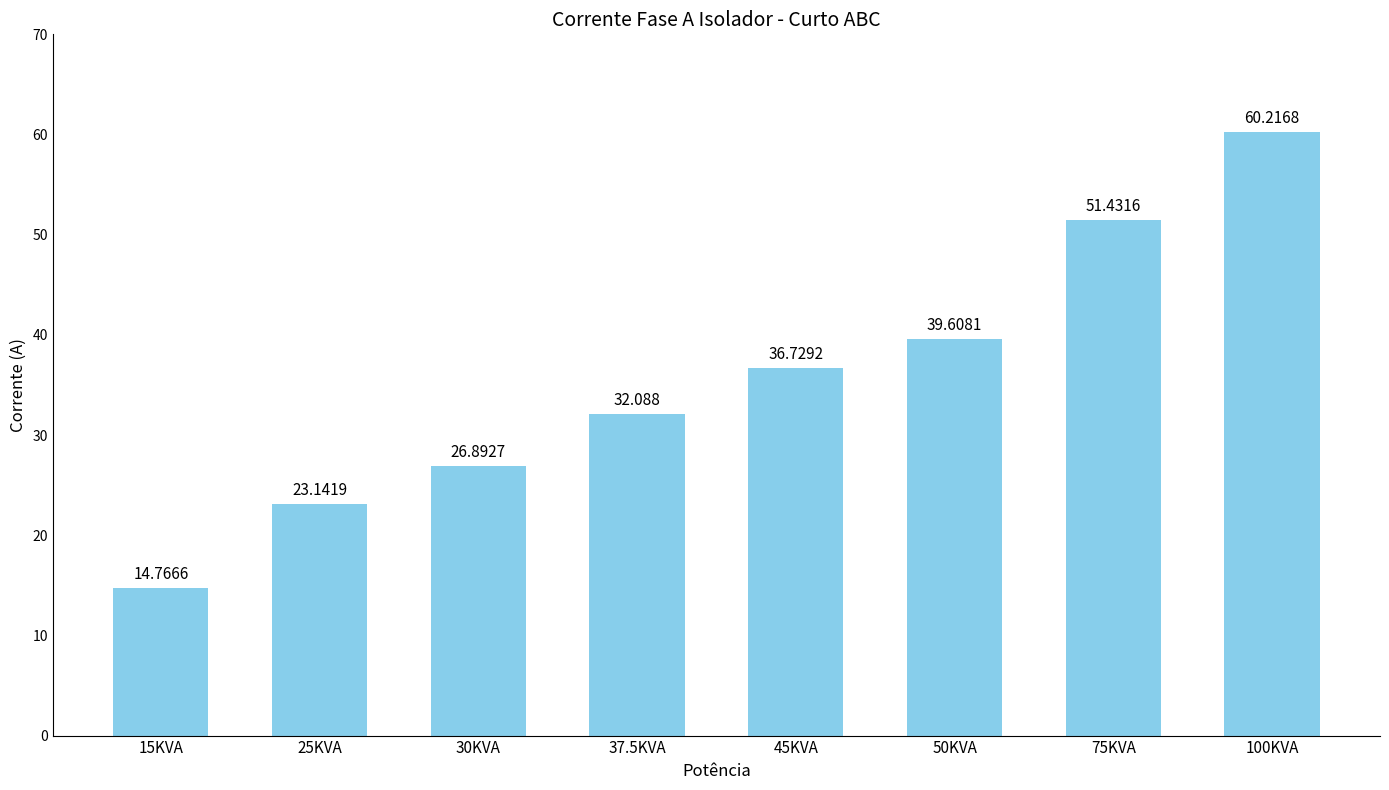

Rank the categories by value from lowest to highest.

15KVA, 25KVA, 30KVA, 37.5KVA, 45KVA, 50KVA, 75KVA, 100KVA